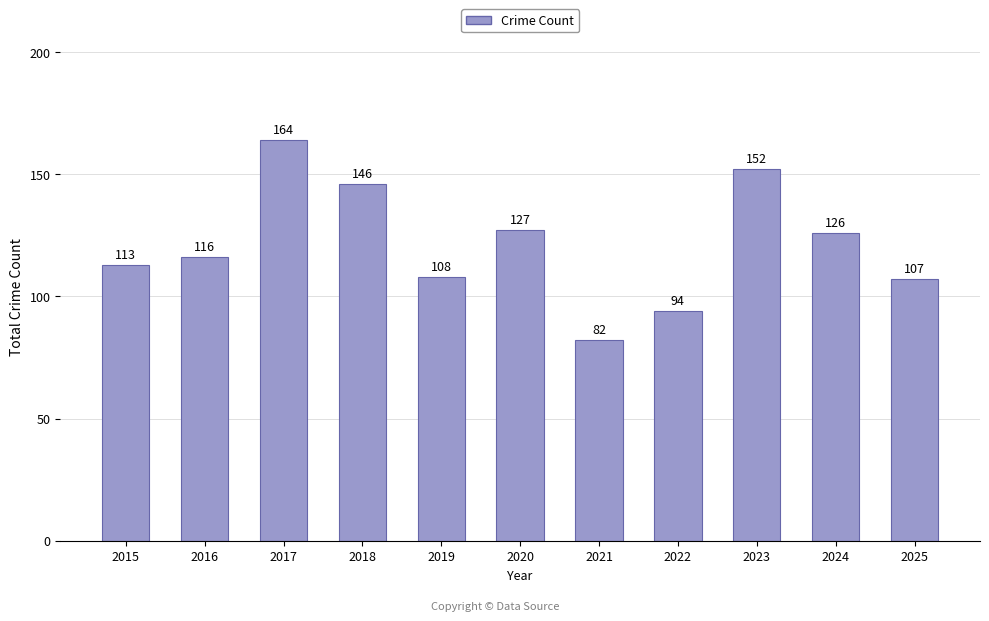

Count the number of categories in the chart.

11